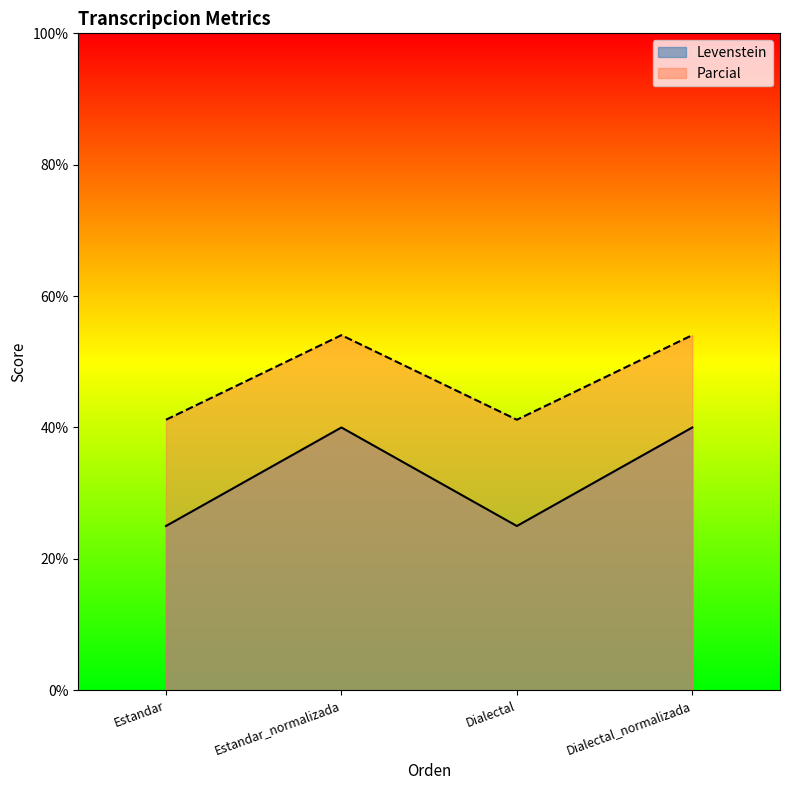

What value does the Levenstein series have at Estandar_normalizada?

40.0